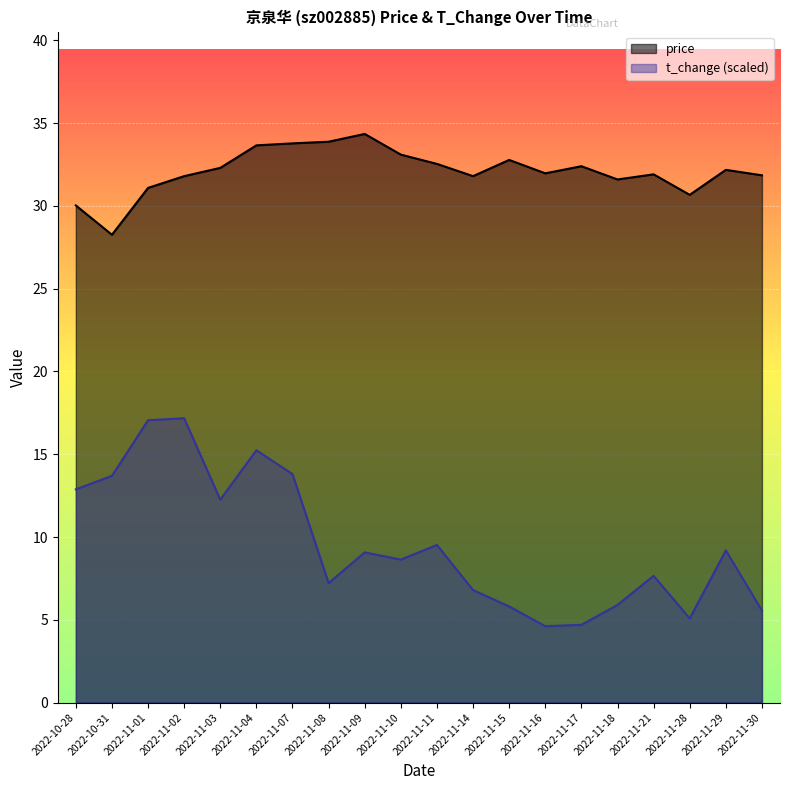

Rank the series by their average value, from highest to lowest.

price, t_change (scaled)